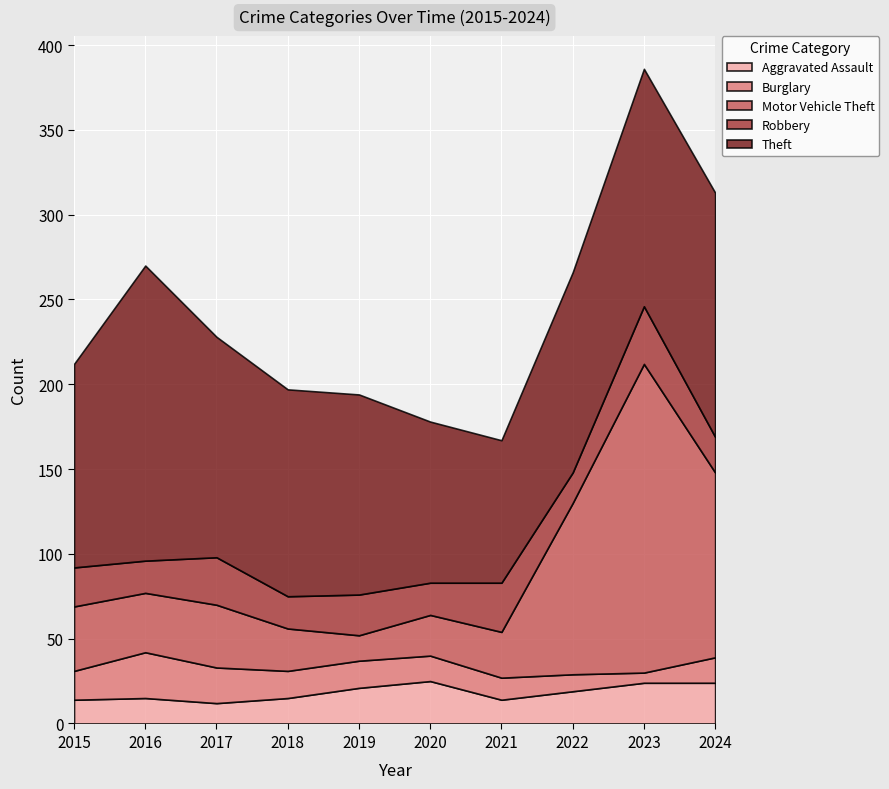

Which category has the lowest value in the Robbery series?

2022